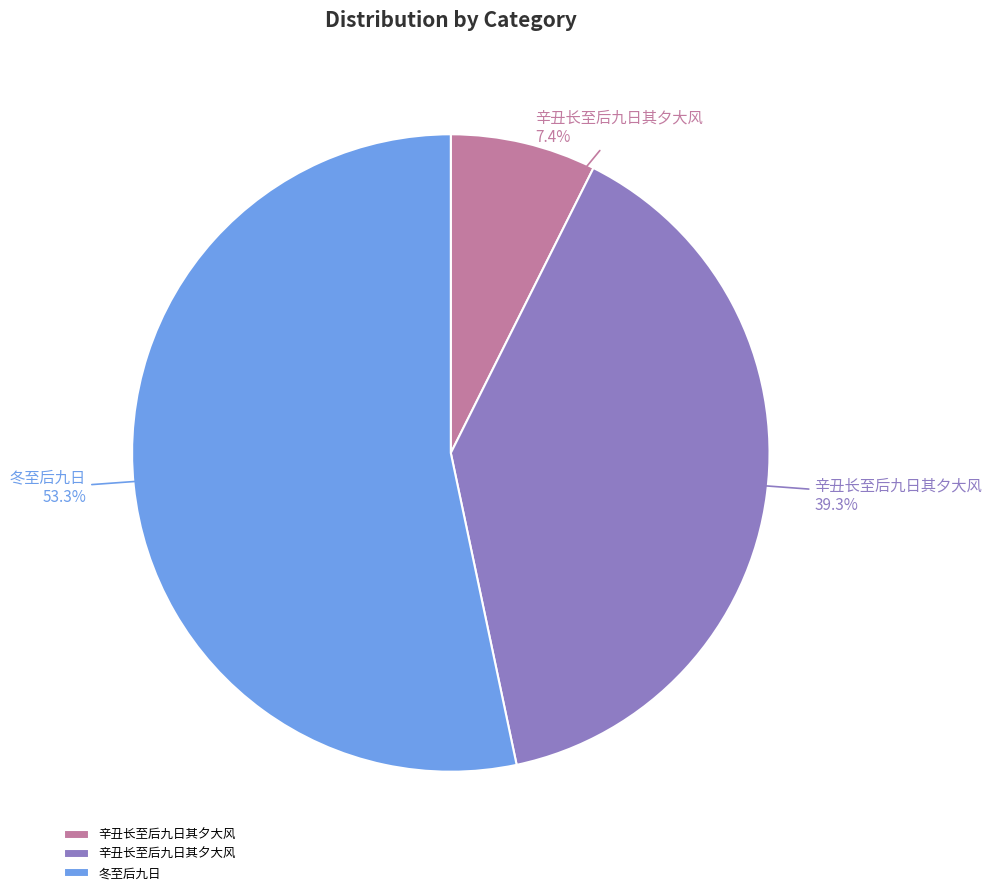

Is there a majority slice in this chart?

Yes